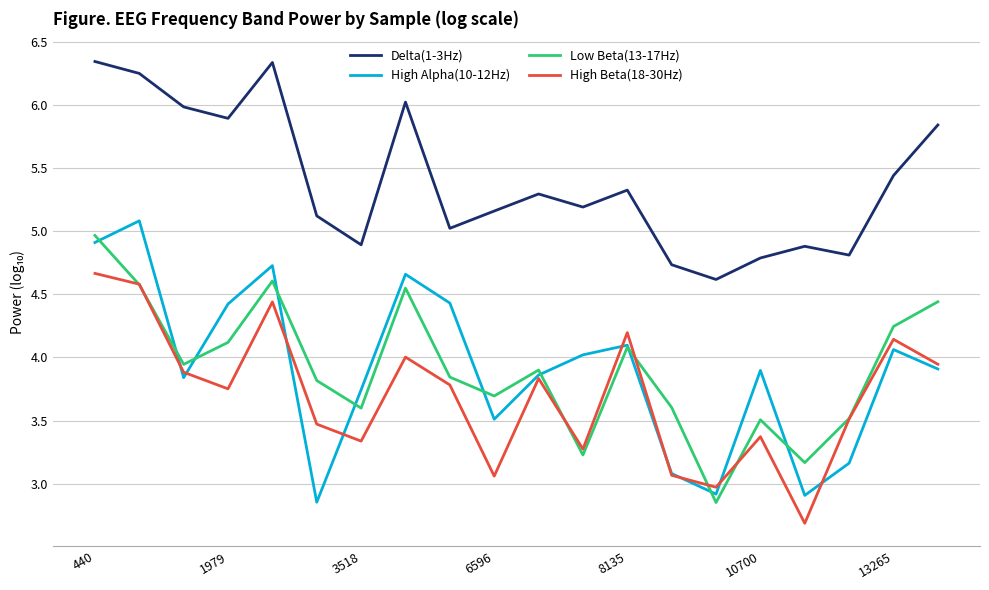

True or false: Delta(1-3Hz) and Low Beta(13-17Hz) cross at least once.

False